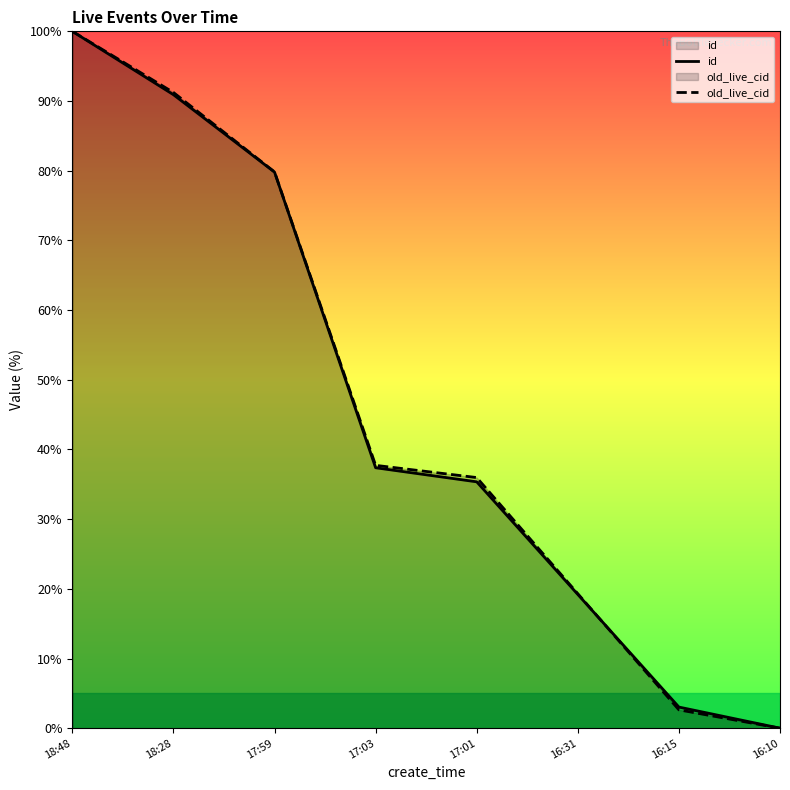

What are all the series names shown in the legend?

id, old_live_cid